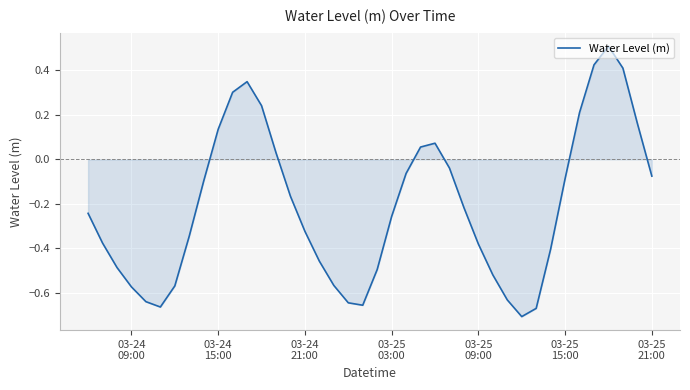

What is the greatest value displayed?

0.5